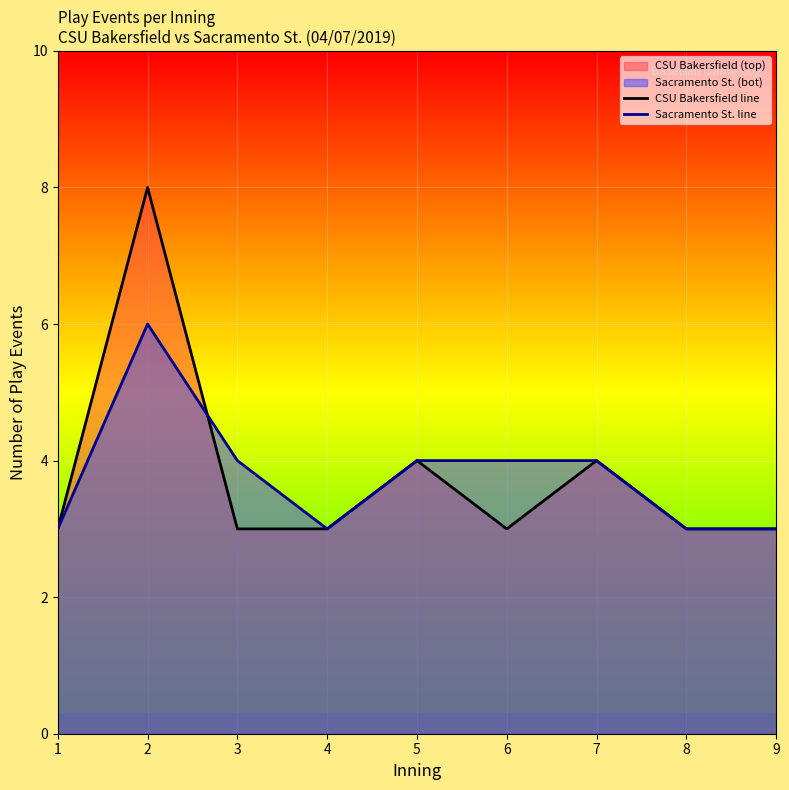

How many Sacramento St. line values are between 3 and 4?

8